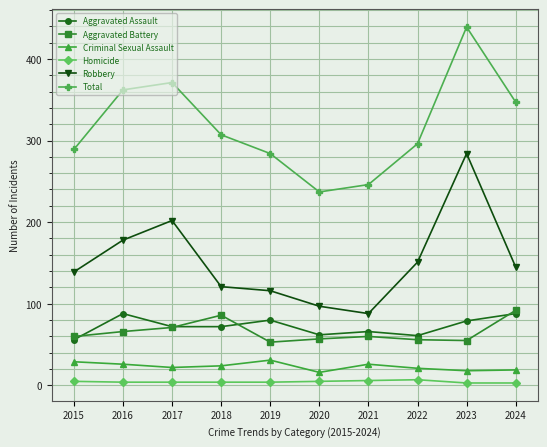

How many interior local valleys does the Total series have?

1